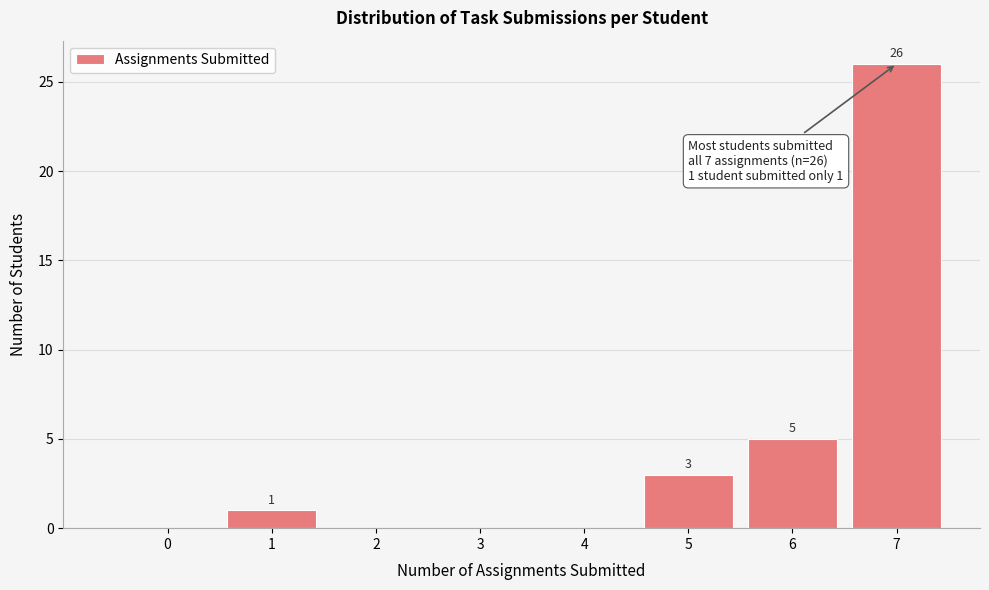

Reading right to left, list all the values displayed in this chart.

7=26	6=5	5=3	4=0	3=0	2=0	1=1	0=0